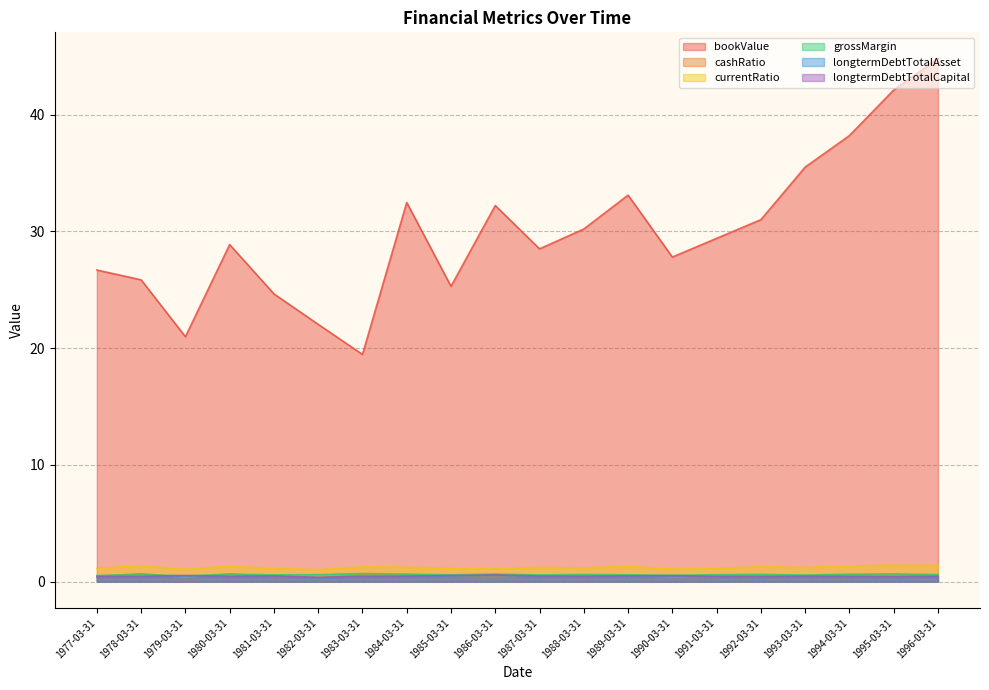

What is the label of the 17th point from the right?

1980-03-31